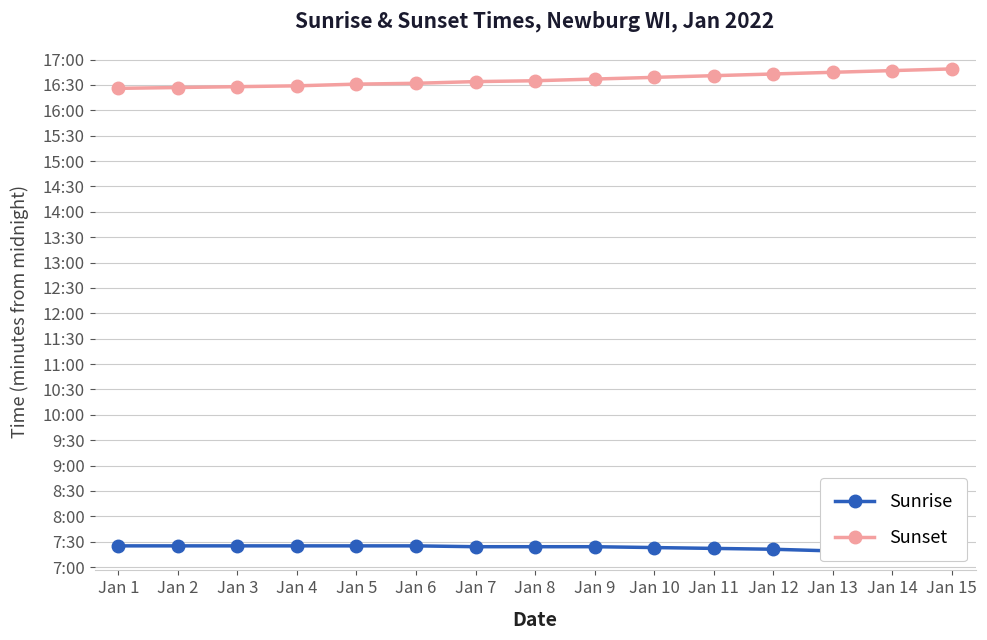

What is the difference between the highest and lowest values at Jan 6?

547